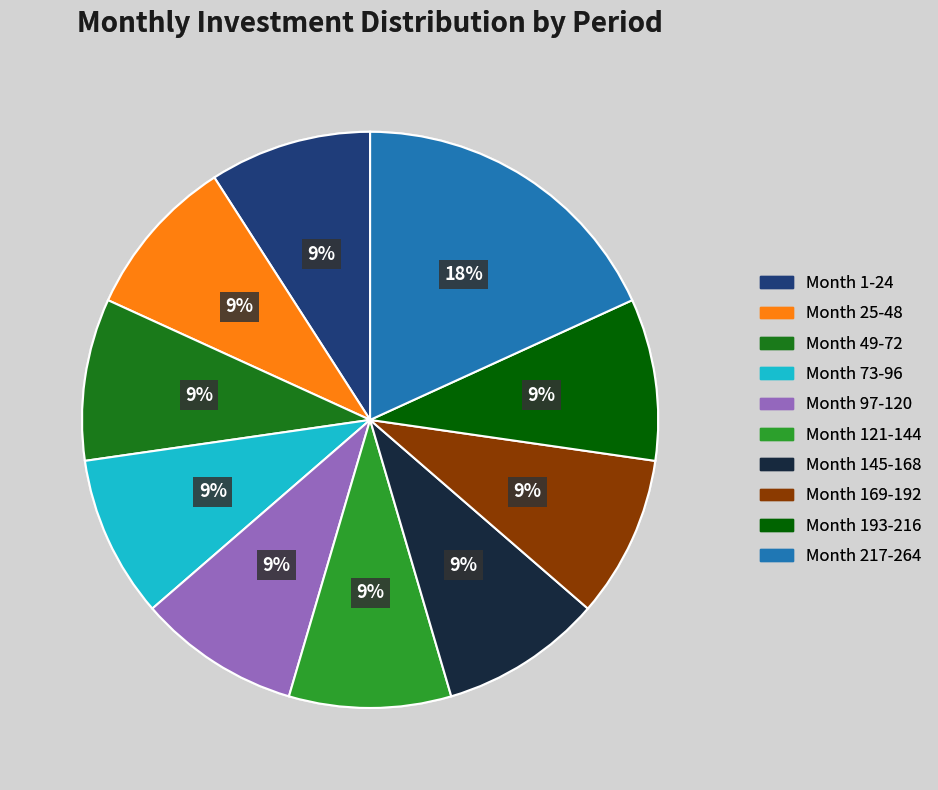

How many slices are in this pie chart?

10